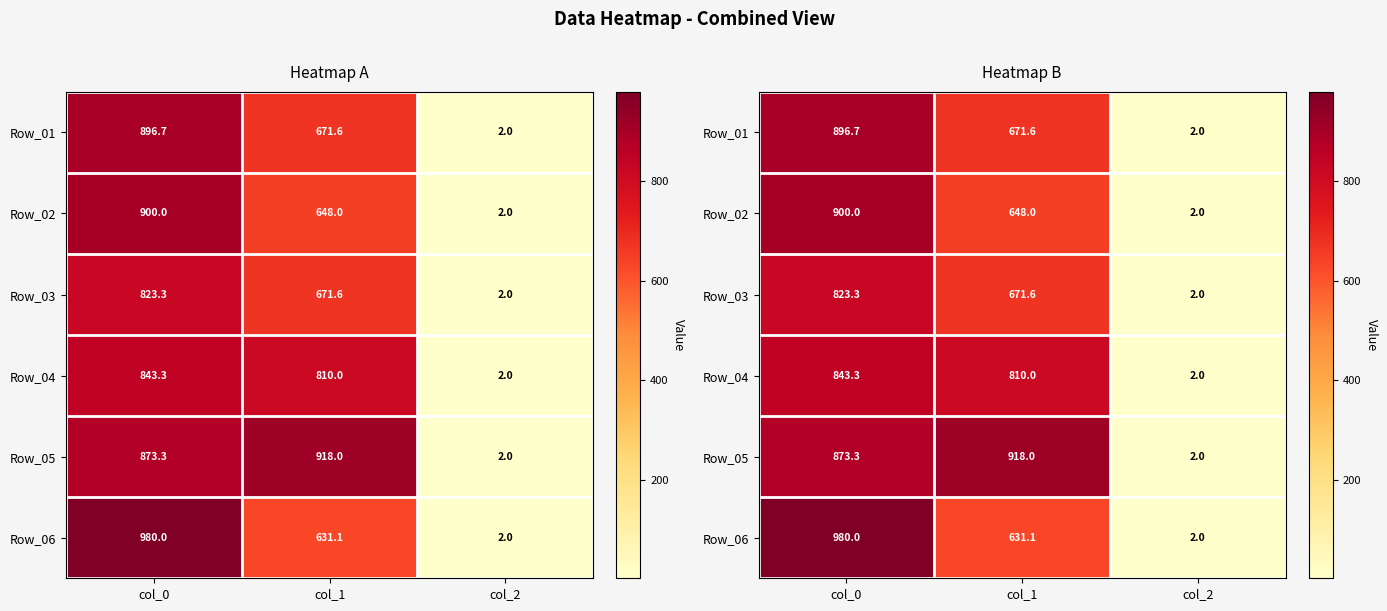

Which category has the lowest value in the Row_05 series?

col_2